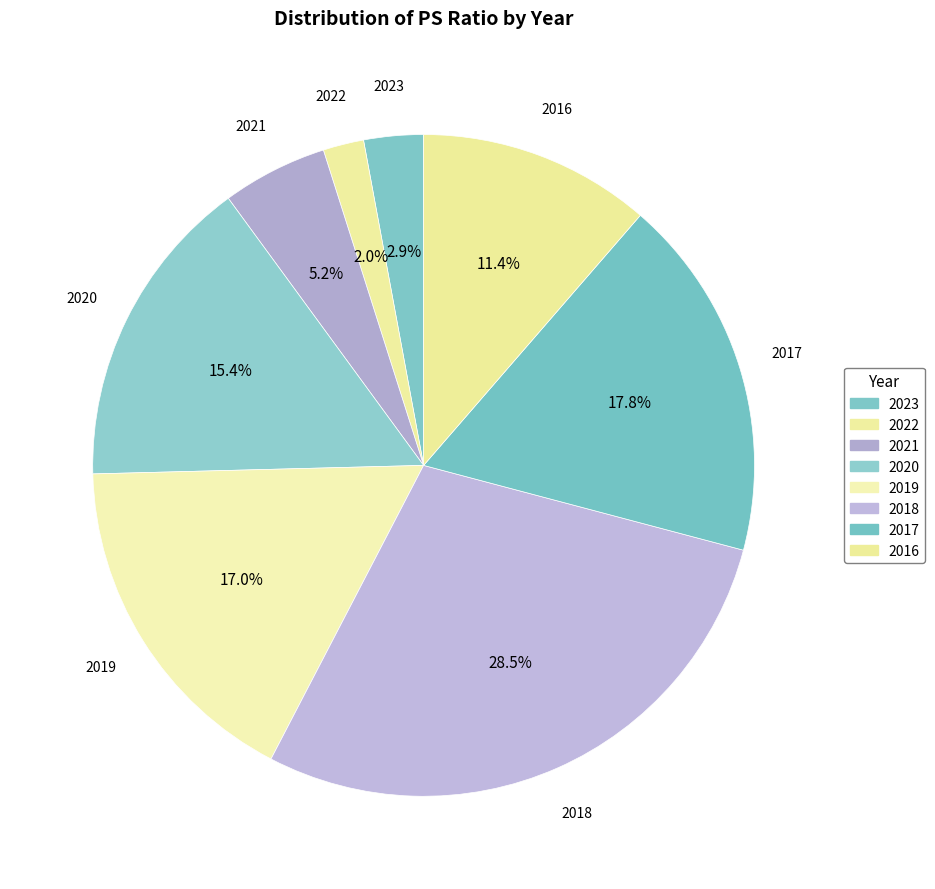

Is 2017 the majority of the pie?

No